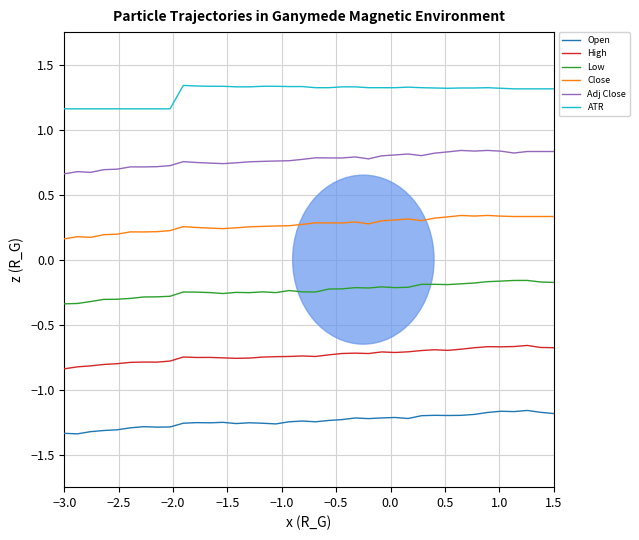

Rank the series by their maximum value, from highest to lowest.

ATR, Adj Close, Close, Low, High, Open